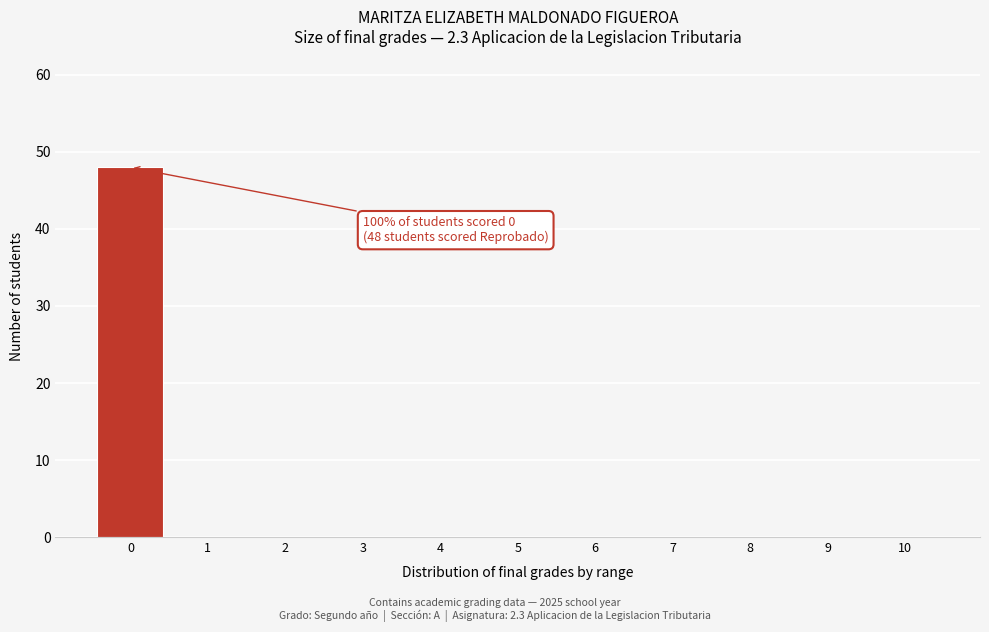

Which range on the x-axis has the tallest bar?

-0.5 to 0.5